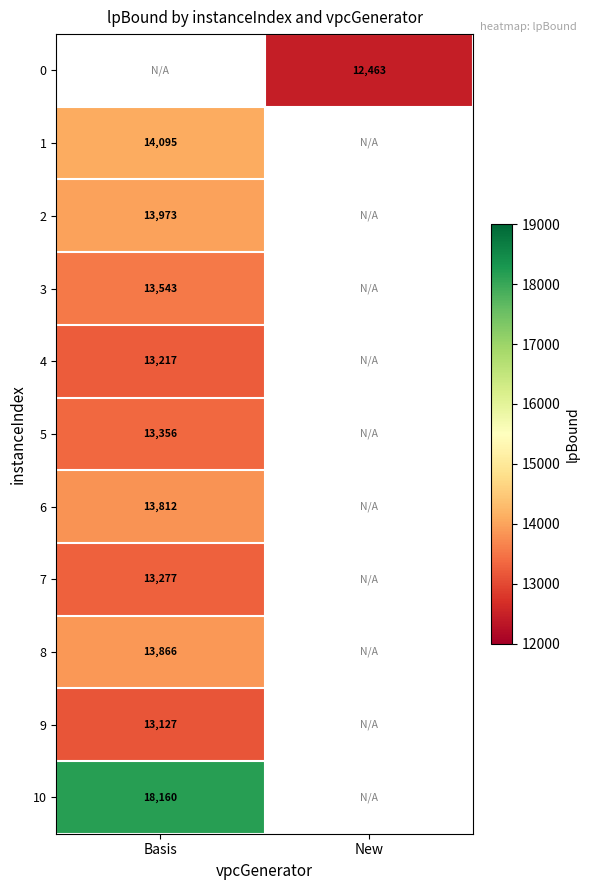

The value of 1 at Basis is 14094.8. True or false?

True